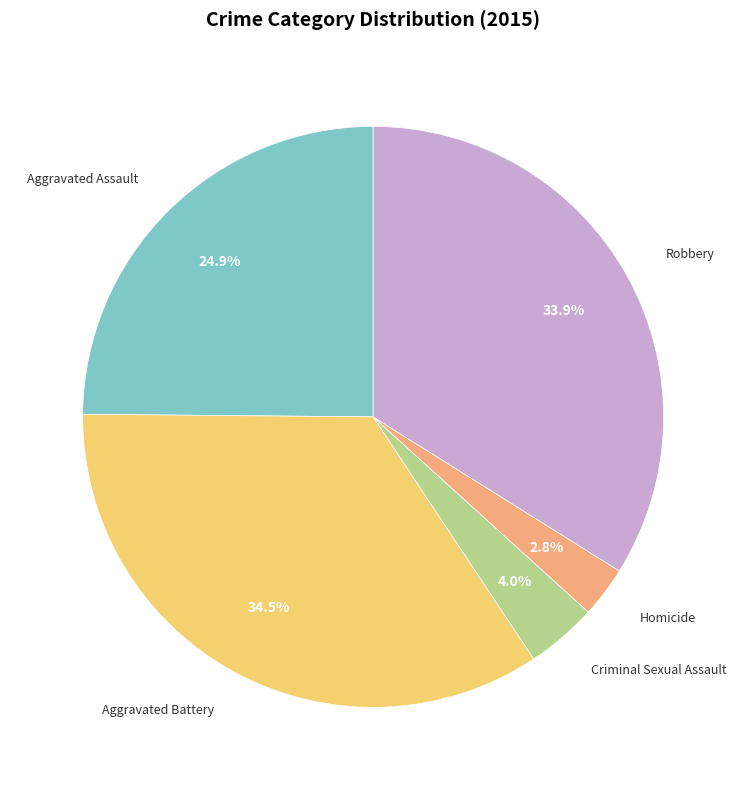

How many slices are in this pie chart?

5